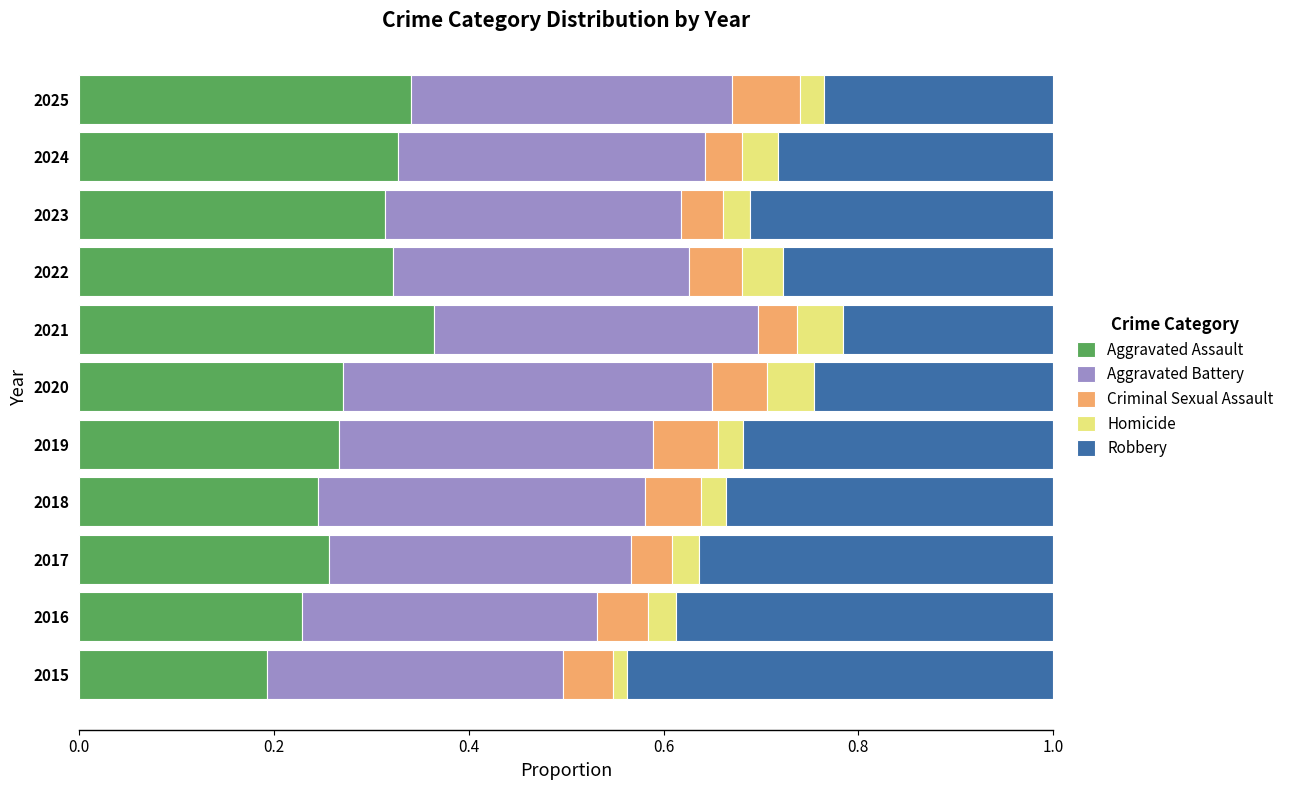

At which label does Aggravated Assault reach its peak?

2021